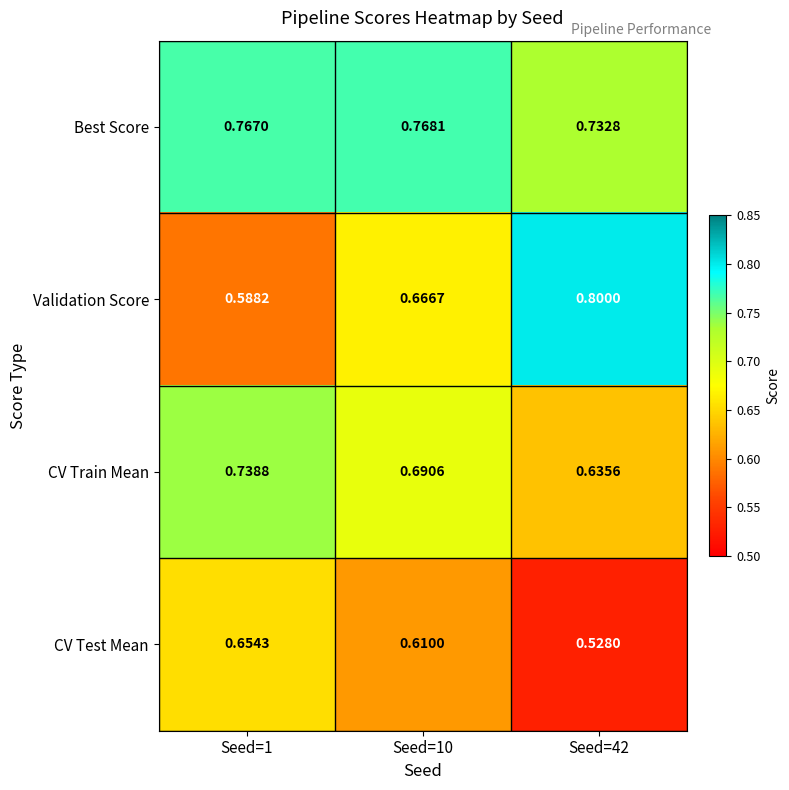

Is the value of Validation Score at Seed=10 greater than the value of CV Train Mean at Seed=42?

Yes